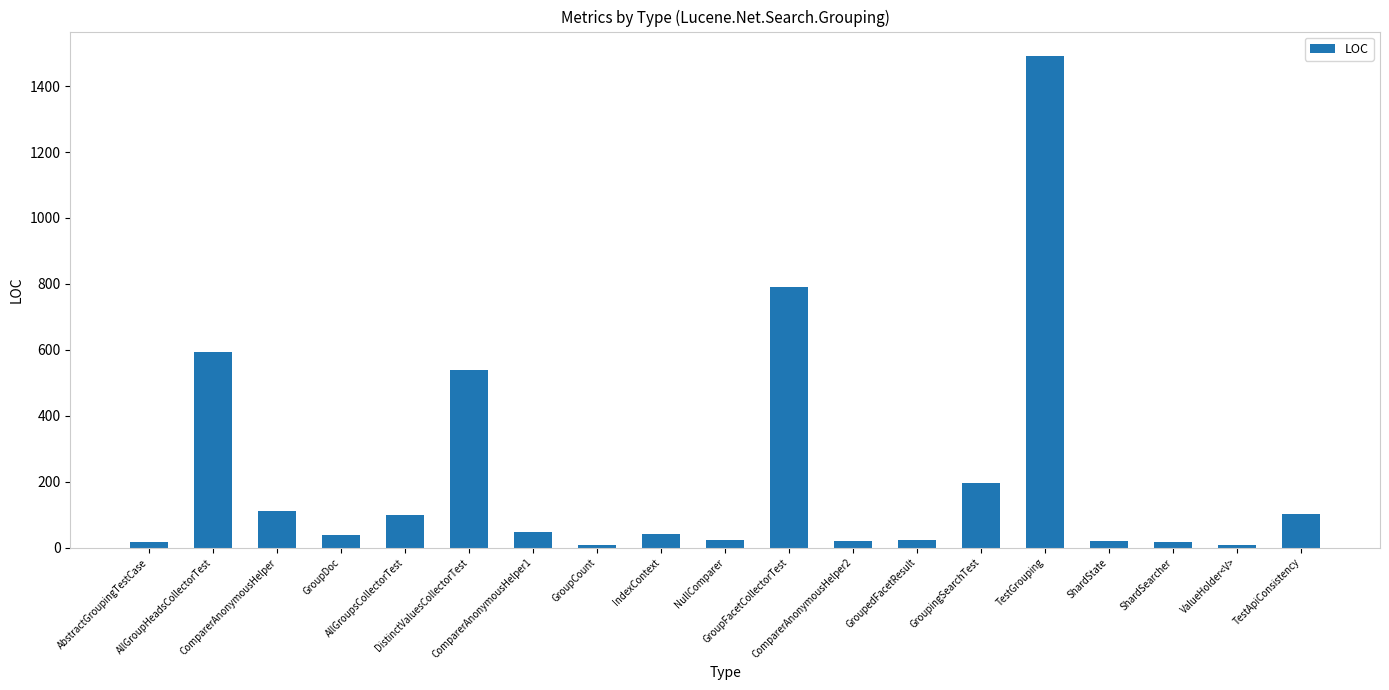

What position from the left is ShardState?

16